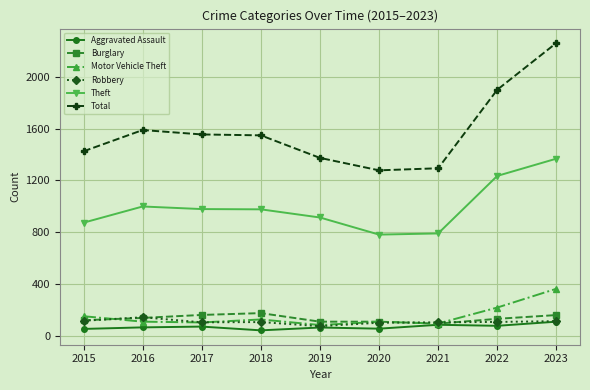

What is the smallest value displayed?

43